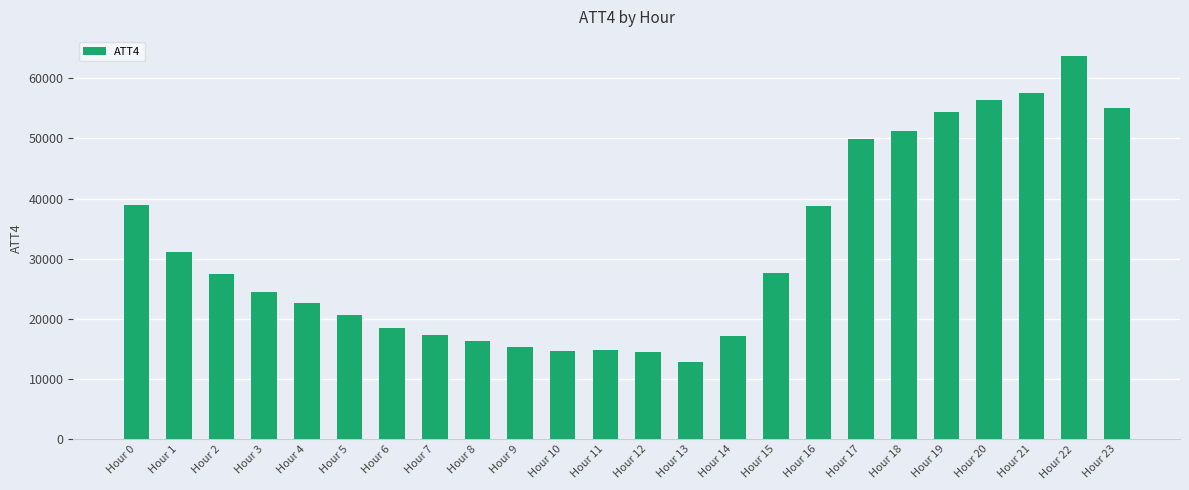

What is the sum of all values?

761800